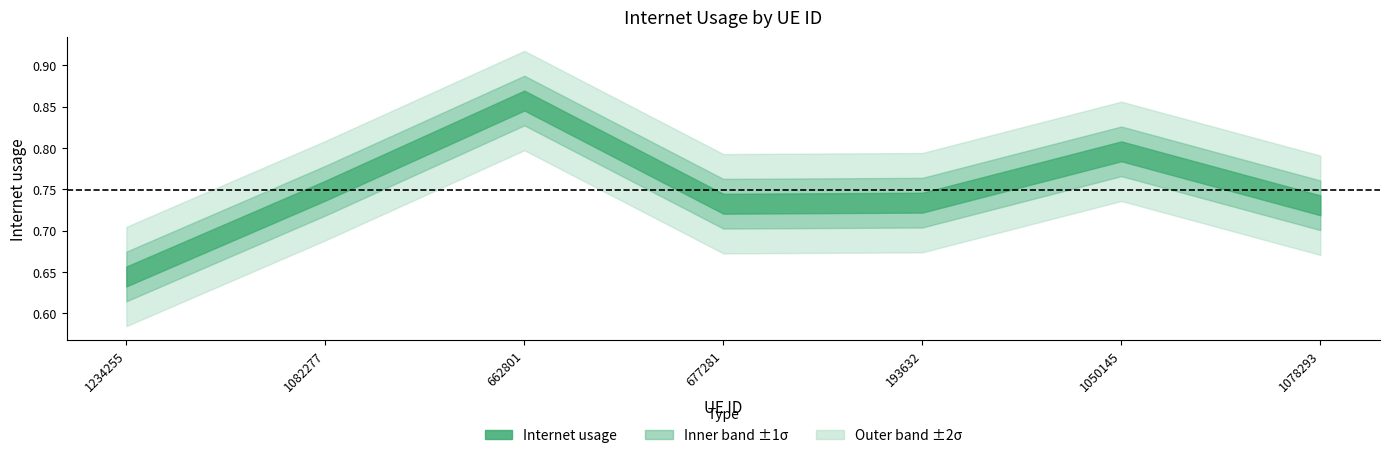

Reading left to right, what are all the values shown in this chart?

0.6	0.7	0.9	0.7	0.7	0.8	0.7